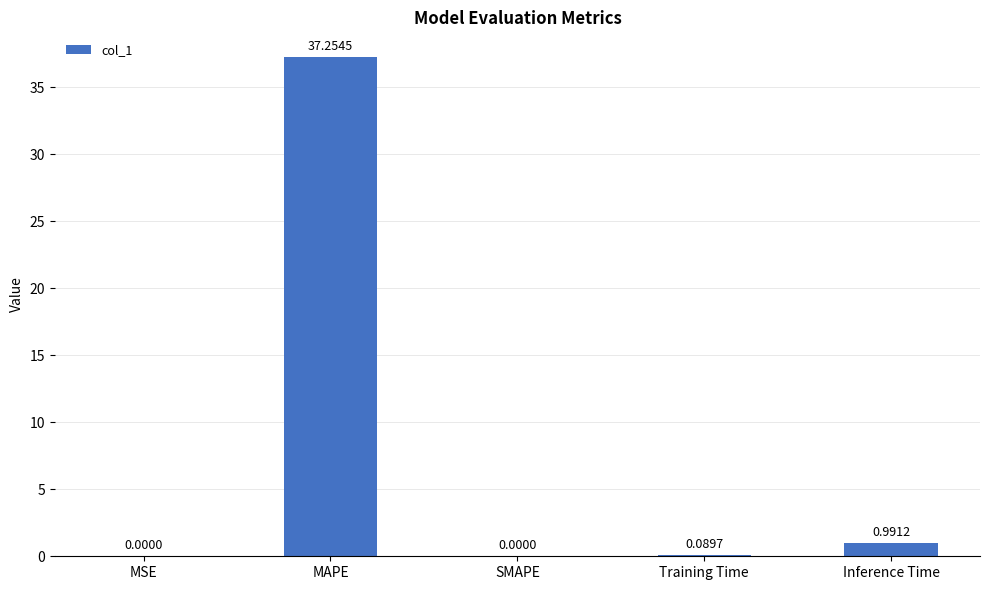

What is the difference between the values at MAPE and MSE?

37.3